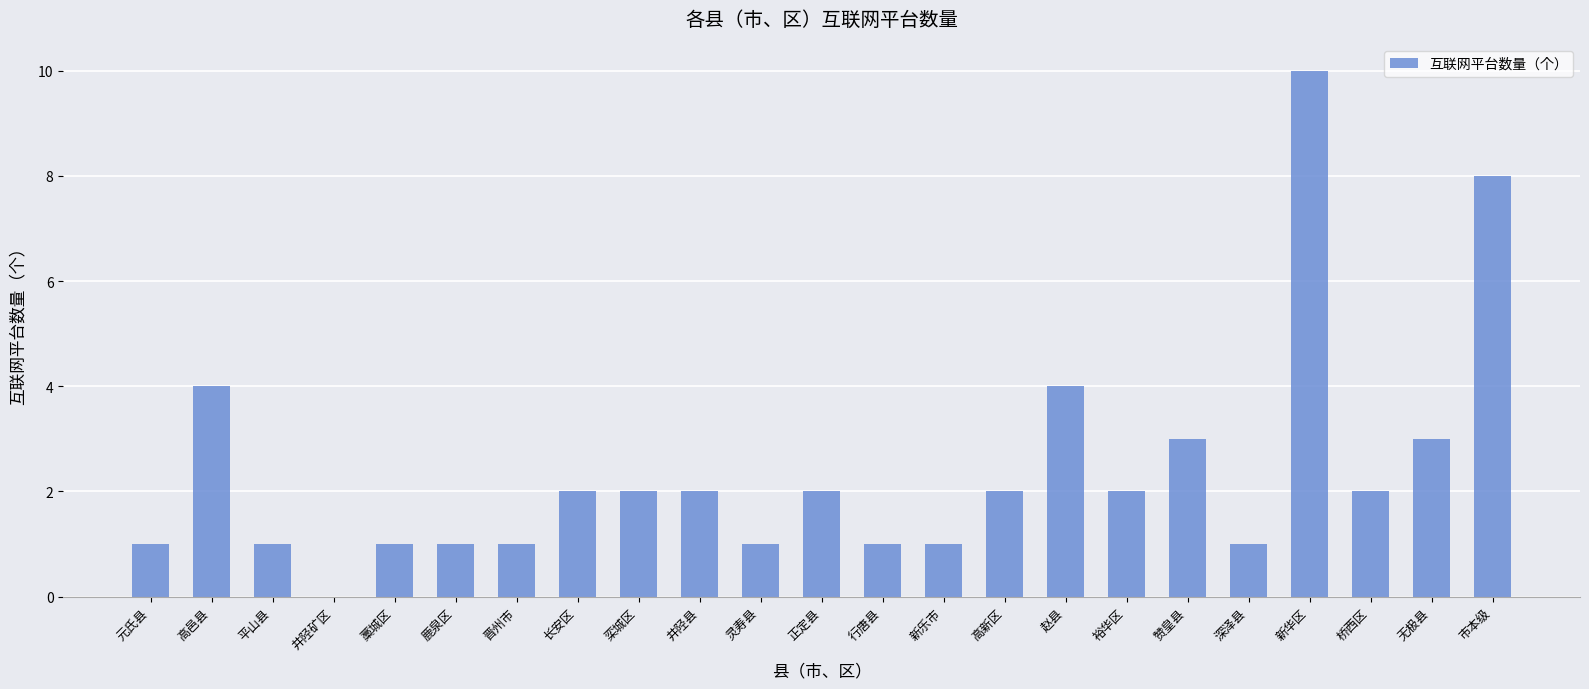

Reading right to left, what are all the values shown in this chart?

8	3	2	10	1	3	2	4	2	1	1	2	1	2	2	2	1	1	1	0	1	4	1